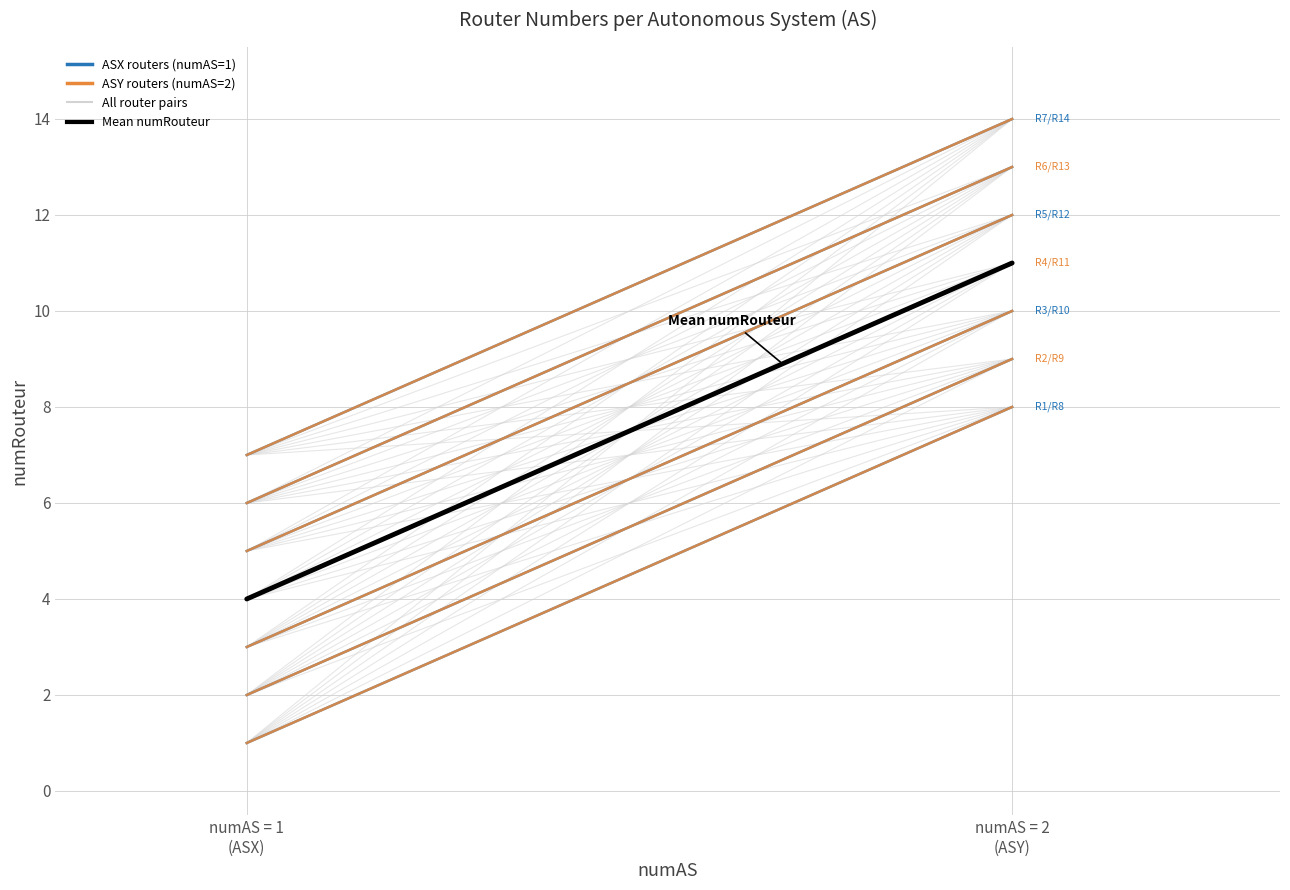

List the series in order of their peak value, highest first.

Mean numRouteur, ASX R1, ASY R8